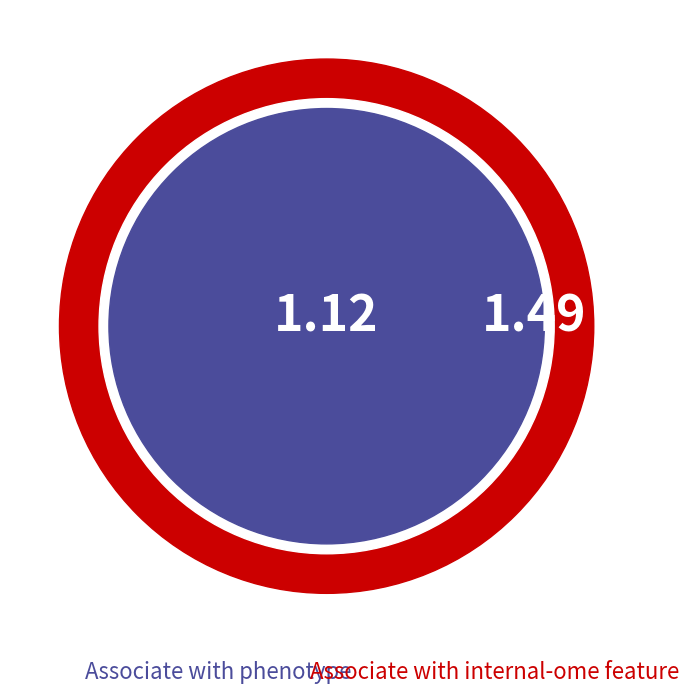

To the nearest percent, what is the difference between the largest and smallest slice percentages?

16%